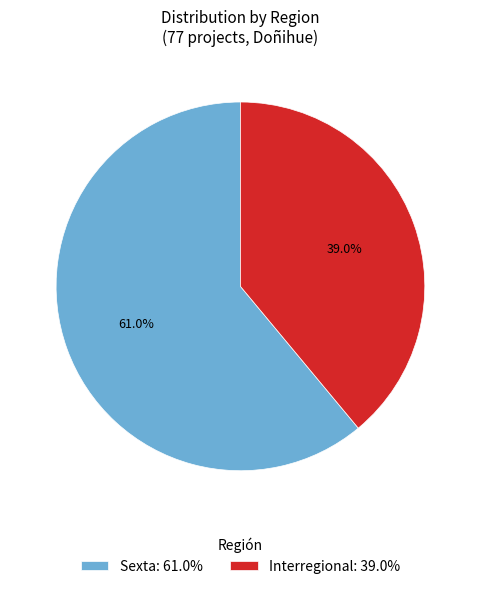

To the nearest percent, what percentage of the pie is Interregional?

39%